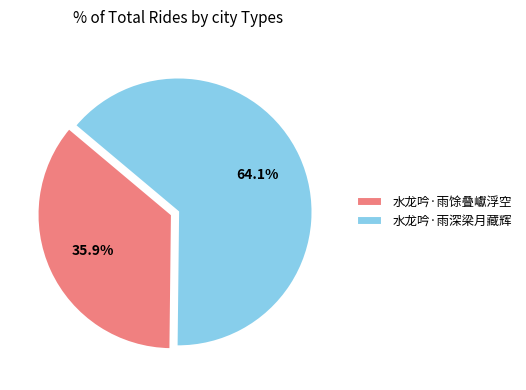

To the nearest percent, what percentage of the pie is 水龙吟·雨馀叠巘浮空?

36%